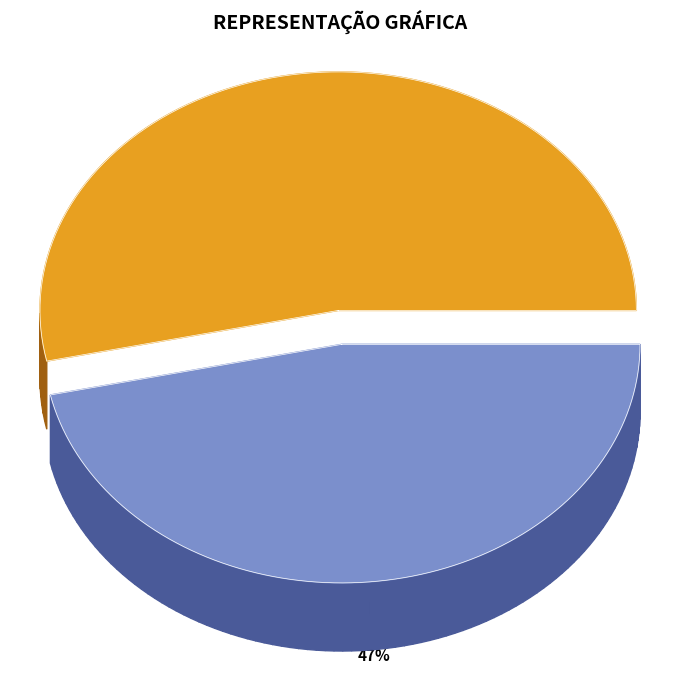

Does 82953 account for over 50% of the chart?

Yes